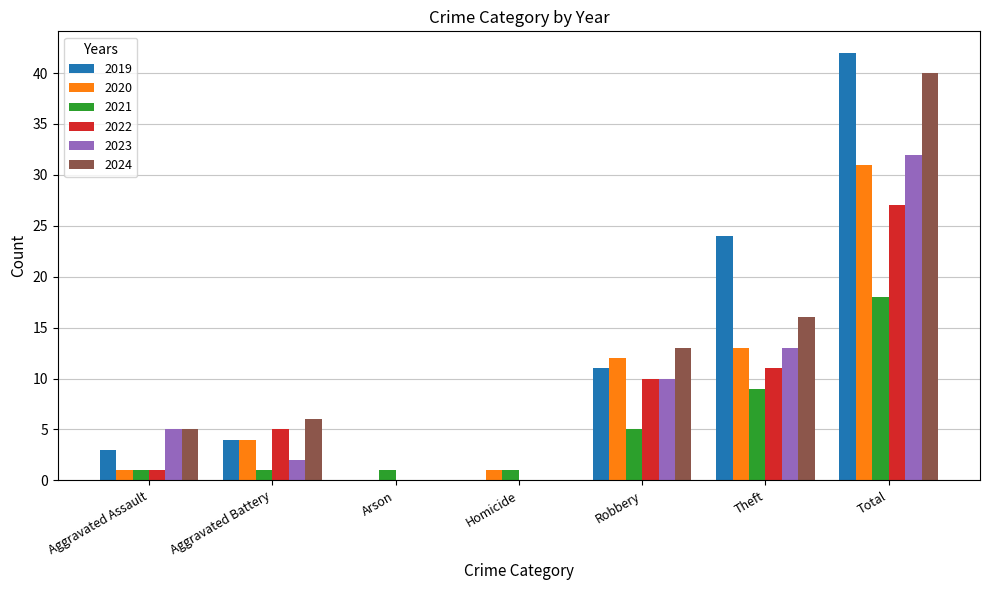

What is the sum of the 2021 values at Aggravated Assault and Theft?

10